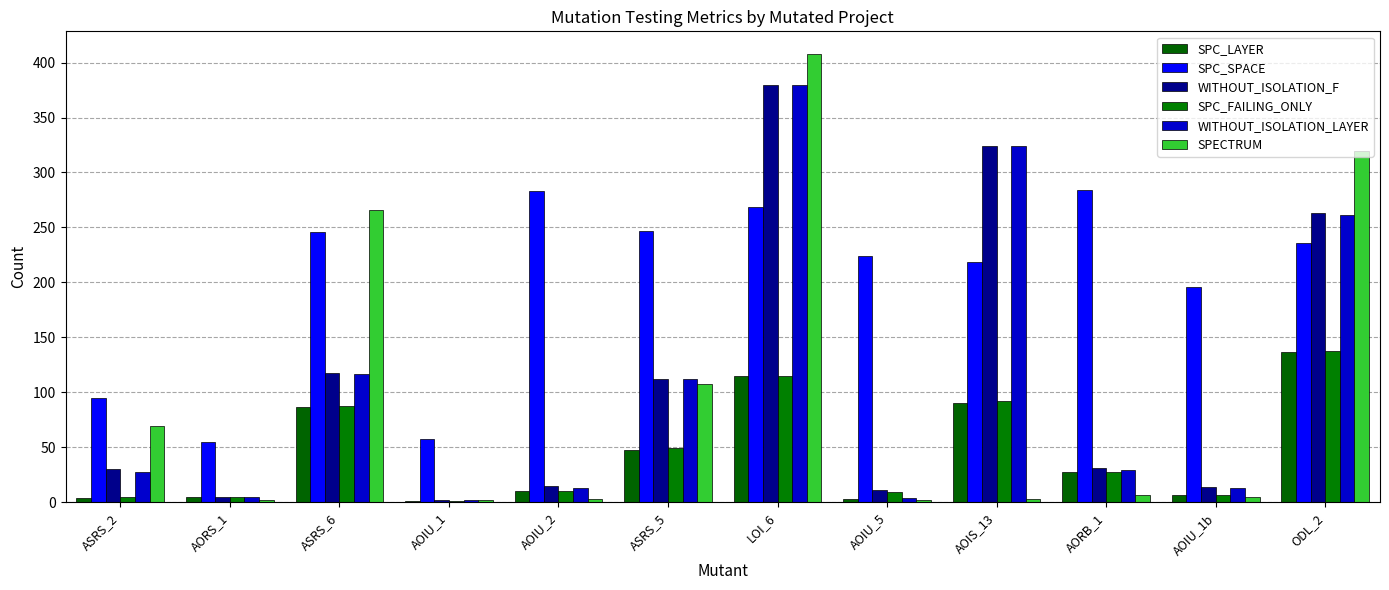

What are all the series names shown in the legend?

SPC_LAYER, SPC_SPACE, WITHOUT_ISOLATION_F, SPC_FAILING_ONLY, WITHOUT_ISOLATION_LAYER, SPECTRUM